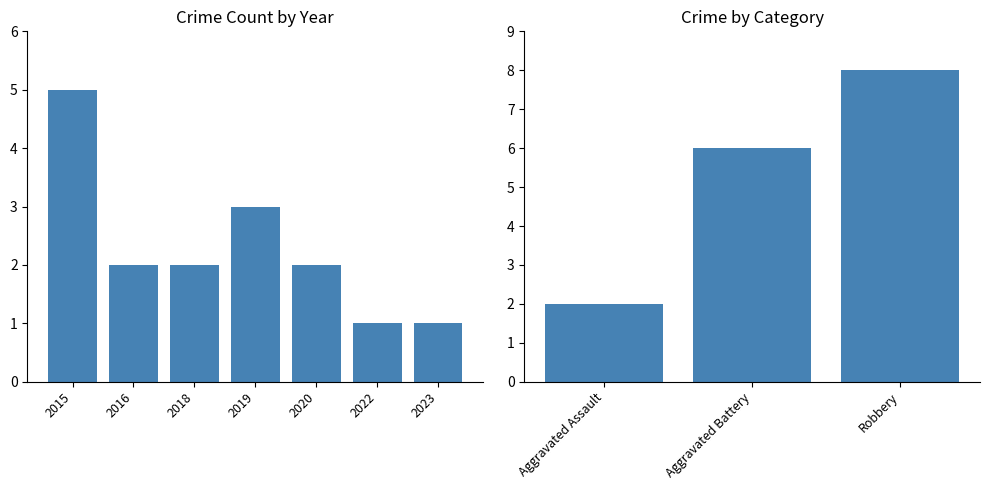

How many values are below 2?

2